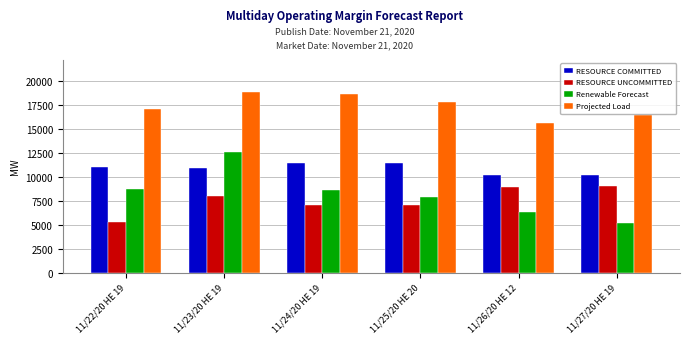

True or false: RESOURCE COMMITTED has a value of 17317.5 at 11/25/20 HE 20.

False